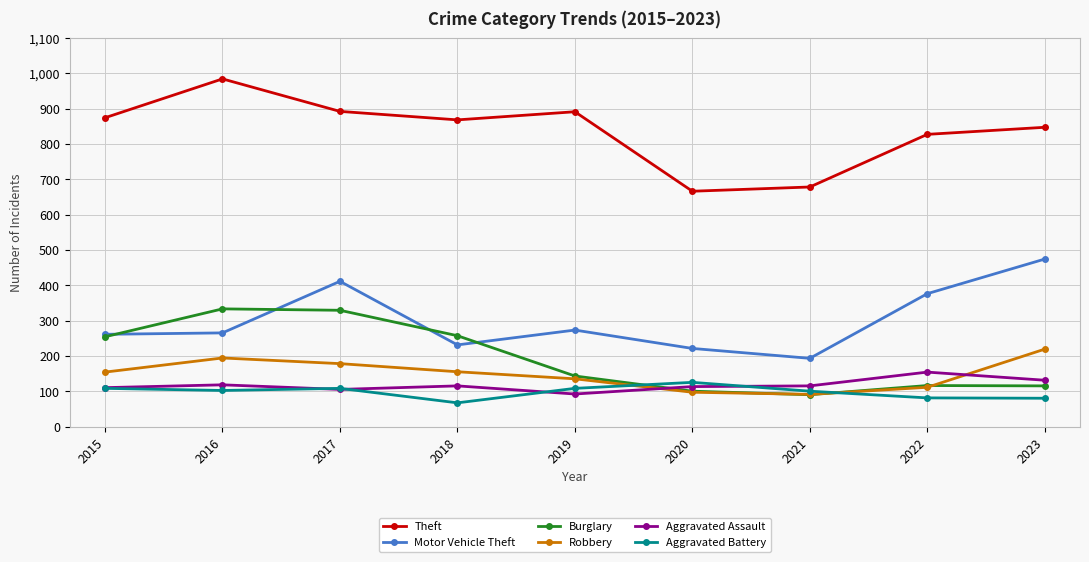

At how many categories does at least one series exceed 717?

7